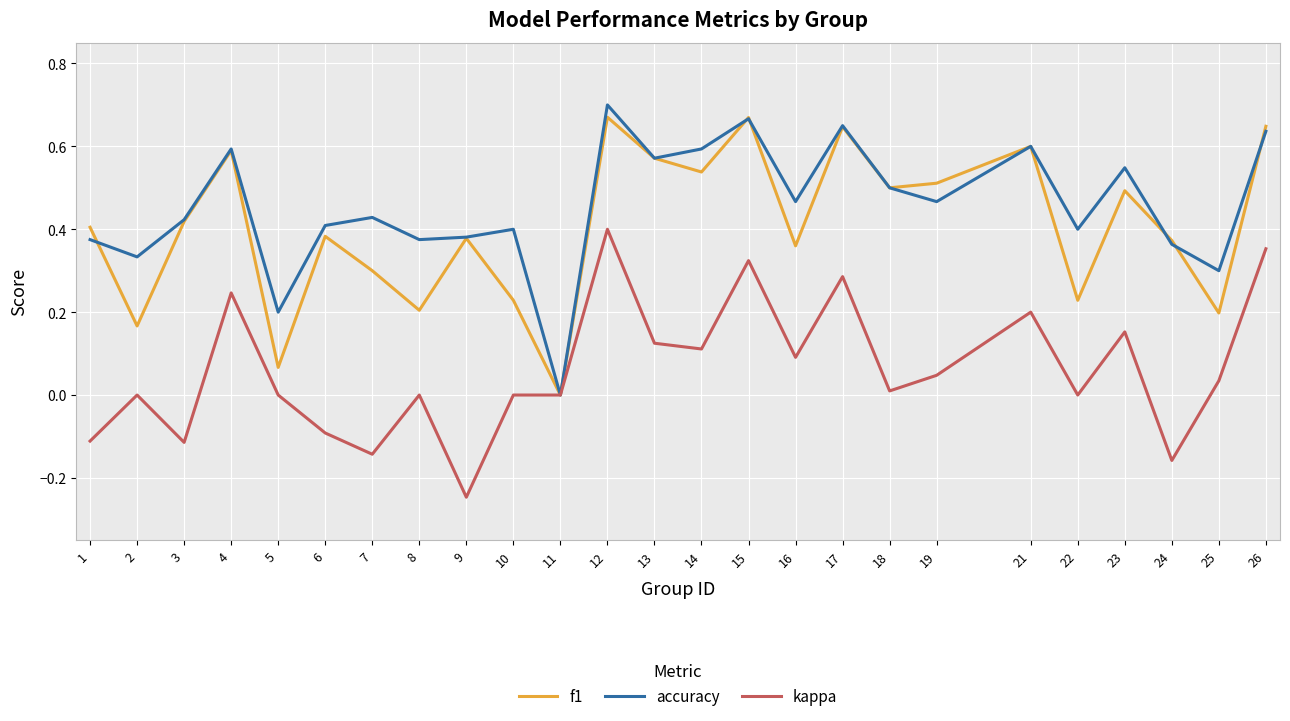

At which label does kappa reach its minimum?

9